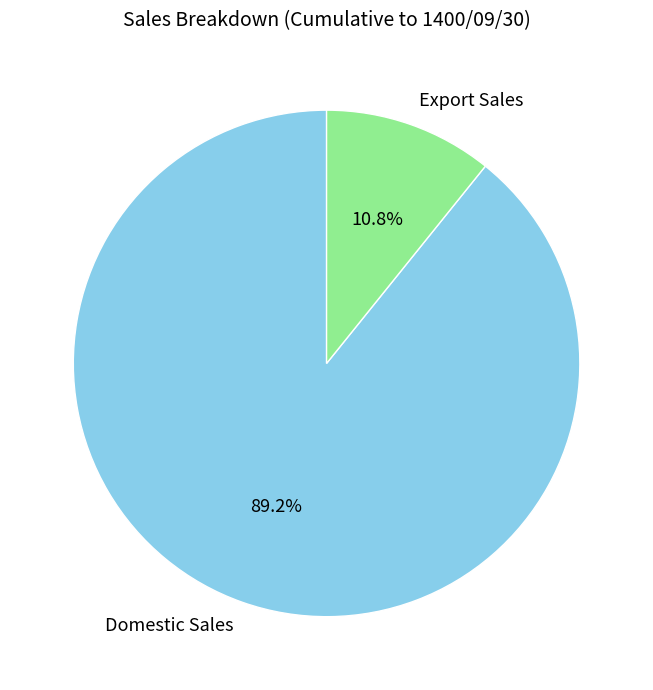

Which has a higher value, Domestic Sales or Export Sales?

Domestic Sales